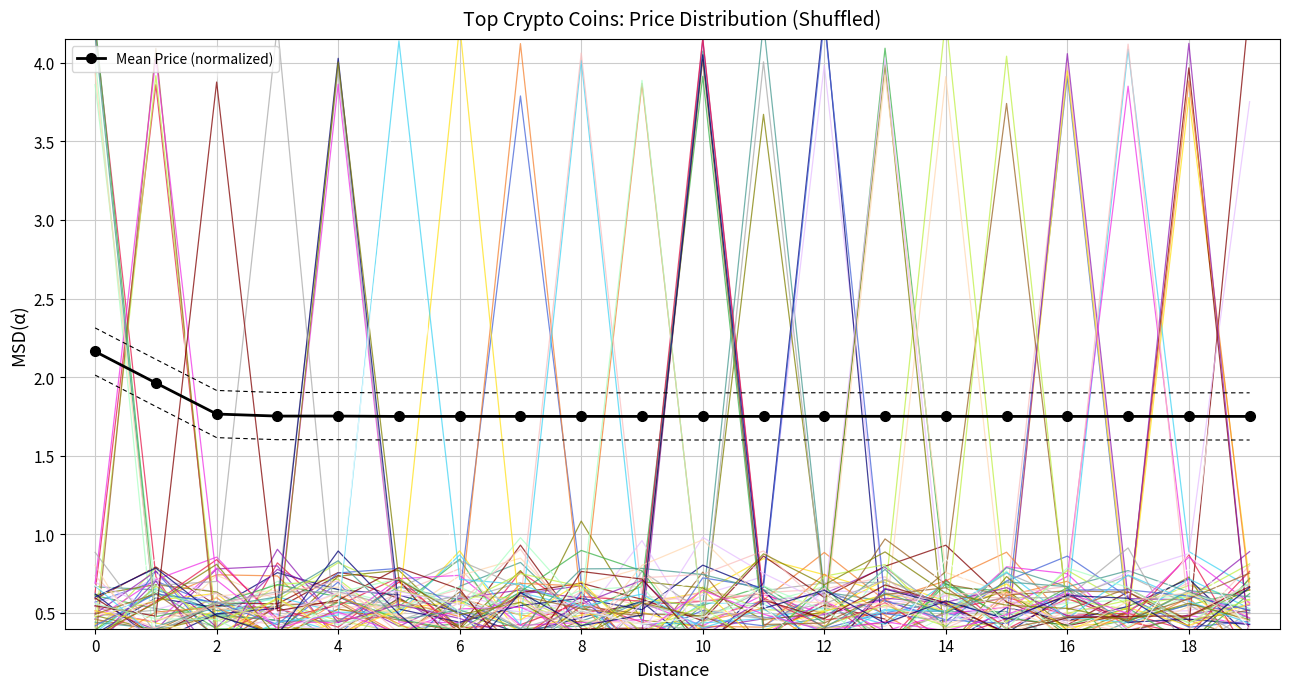

At which category does the data reach its first local valley?

10